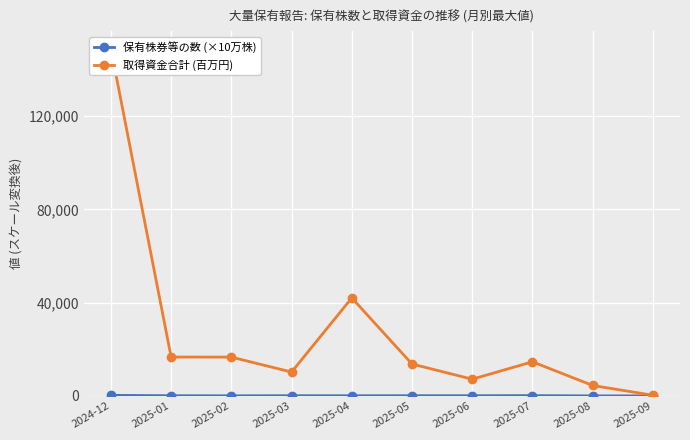

What position from the right is 2024-12?

10